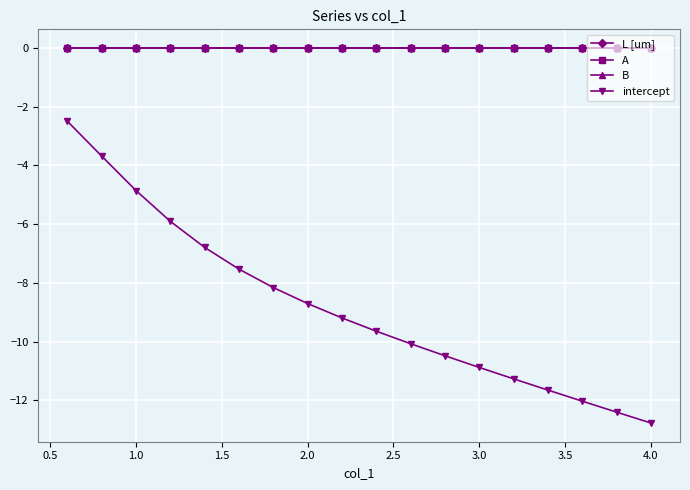

What is the minimum value for intercept?

-12.8